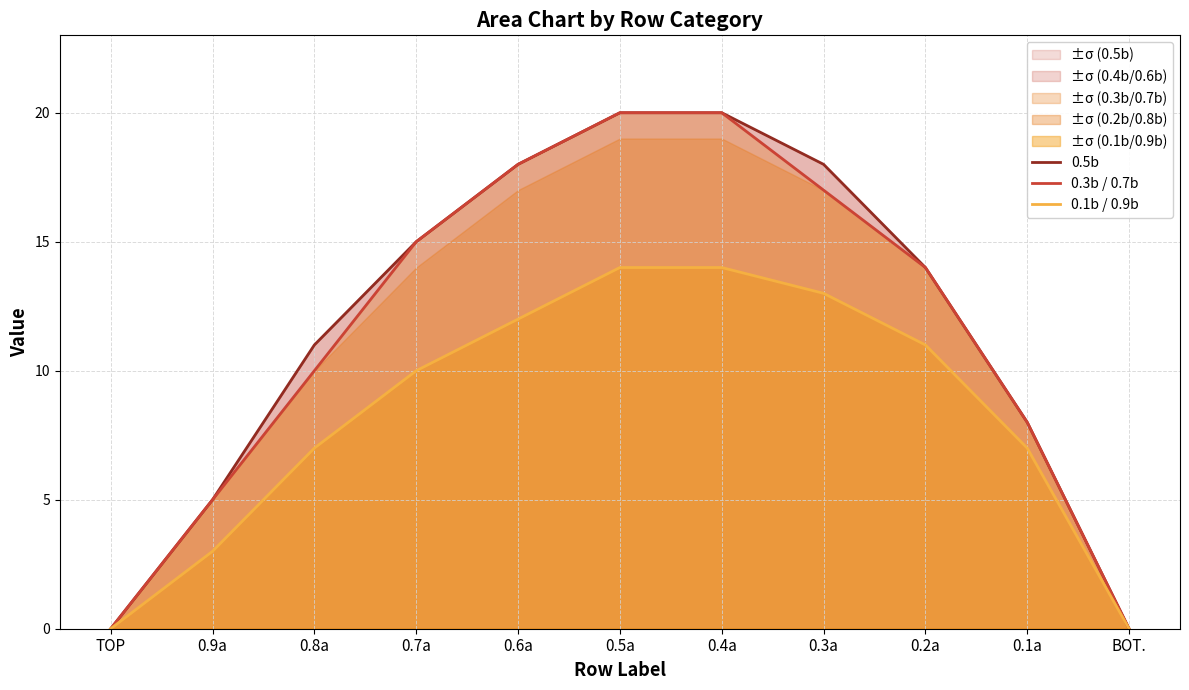

What is the difference between the maximum and minimum values in the 0.5b series?

20